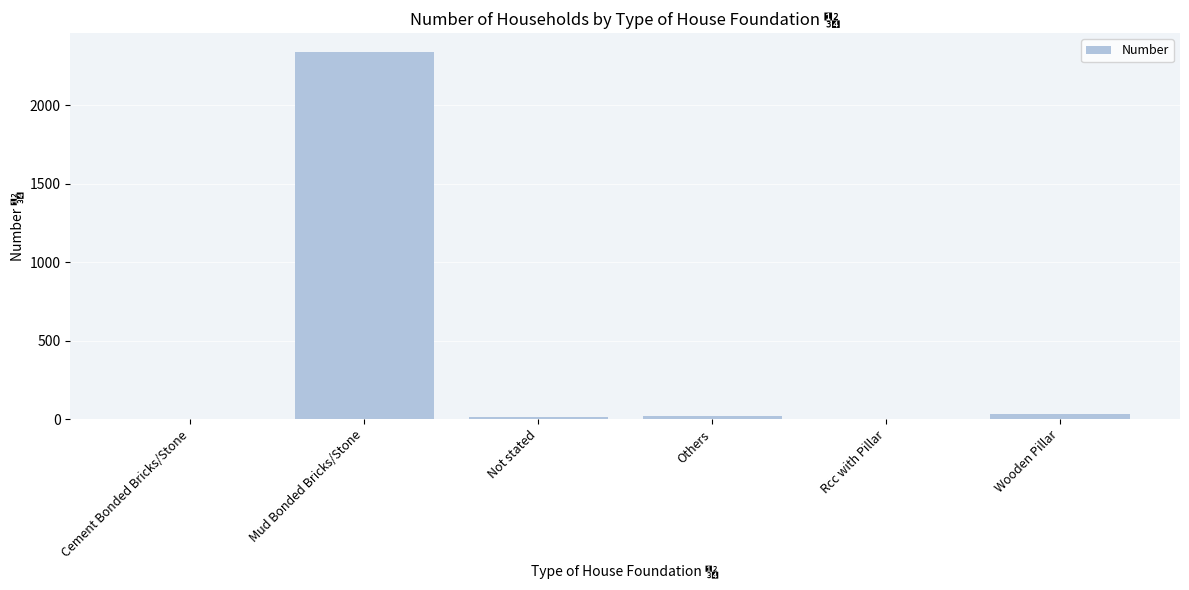

The value at Wooden Pillar is 30. True or false?

True